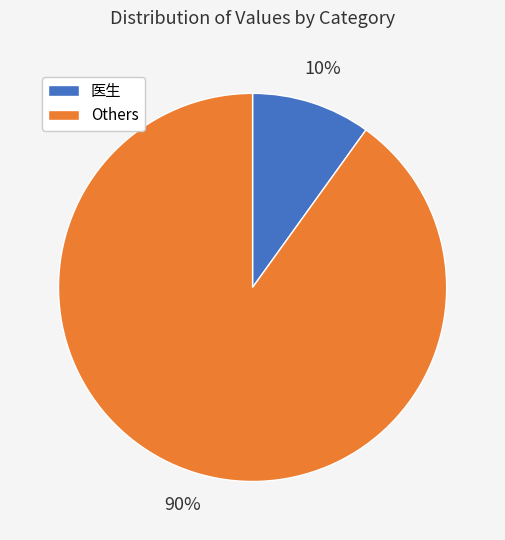

Count the number of slices in the pie.

2